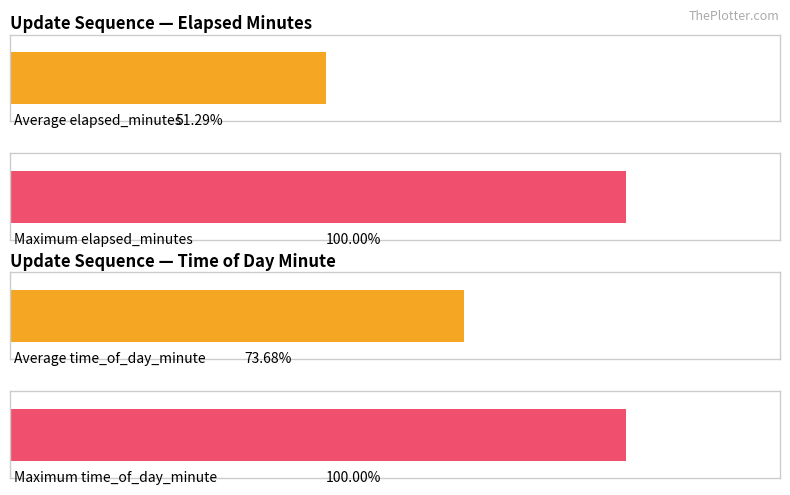

Rank the series at 0 from lowest to highest value.

elapsed_minutes, time_of_day_minute